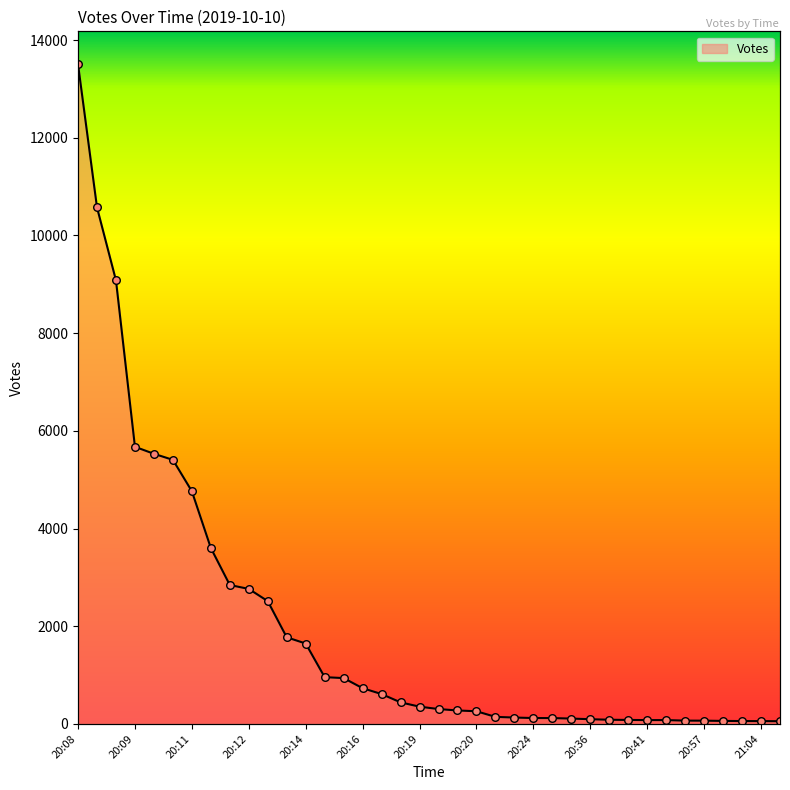

Approximately how many times larger is the value at 20:15 compared to 20:35?

8.7